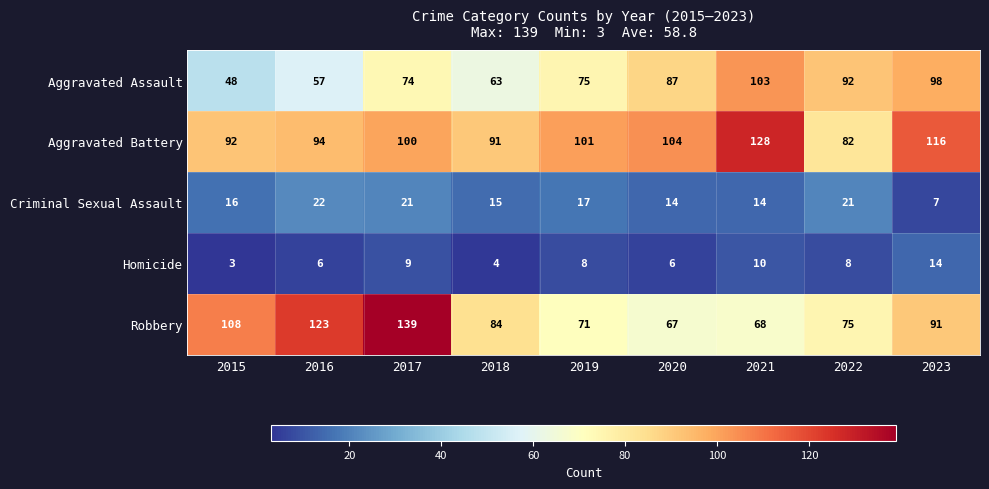

What is the difference between the maximum and minimum values in the Homicide series?

11